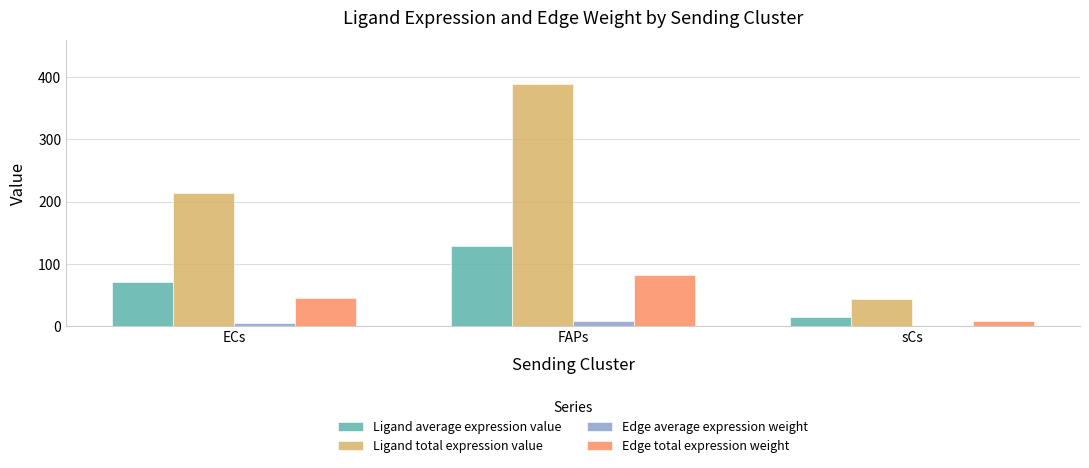

At which label does Edge average expression weight first exceed 4?

ECs